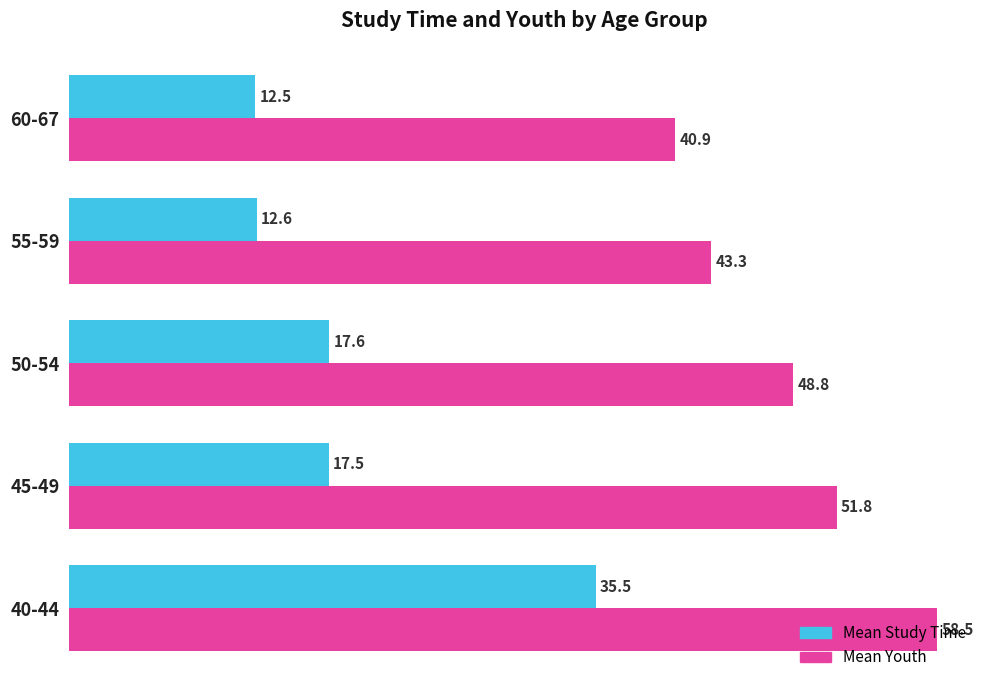

Is the value of Mean Youth at 45-49 greater than the value of Mean Study Time at 55-59?

Yes